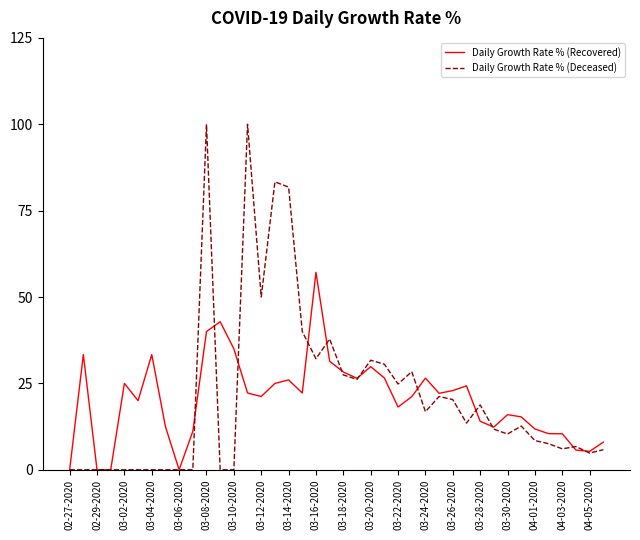

What is the maximum value shown in the chart?

100.0